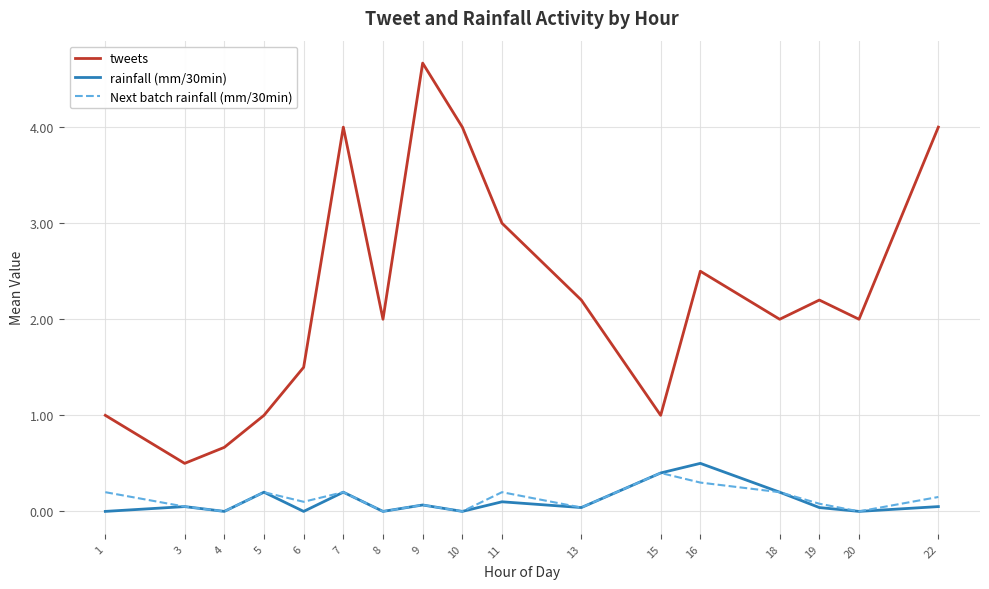

List the series in order of their peak value, lowest first.

Next batch rainfall (mm/30min), rainfall (mm/30min), tweets